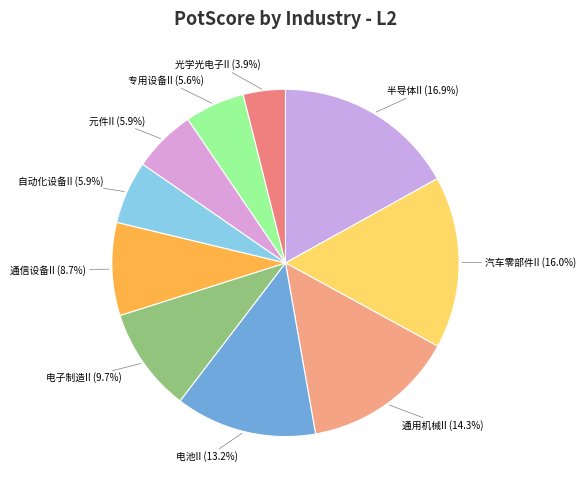

To the nearest percent, what is the combined percentage of 电子制造II and 汽车零部件II?

26%